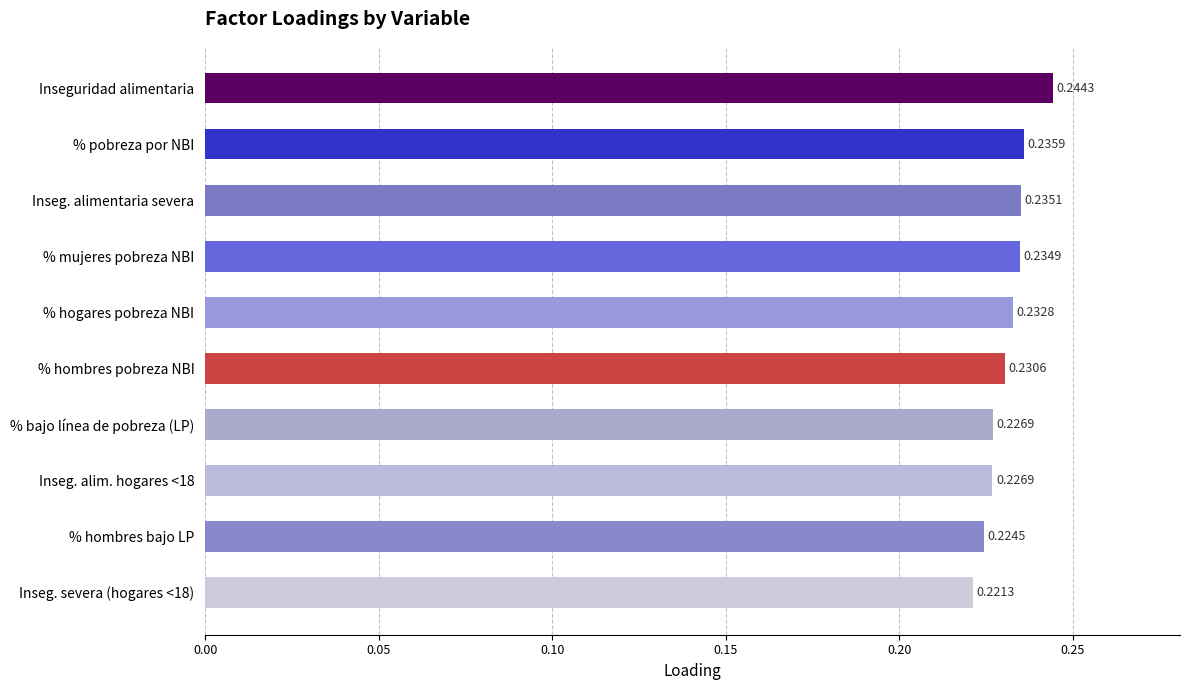

What is the sum of all values?

2.3